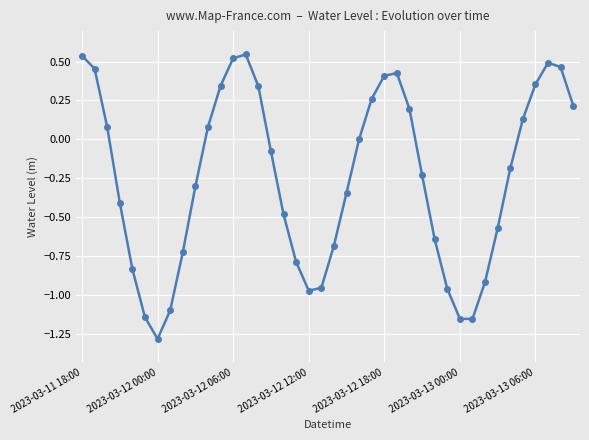

How many interior local valleys (lower than both neighbors) does the data have?

3